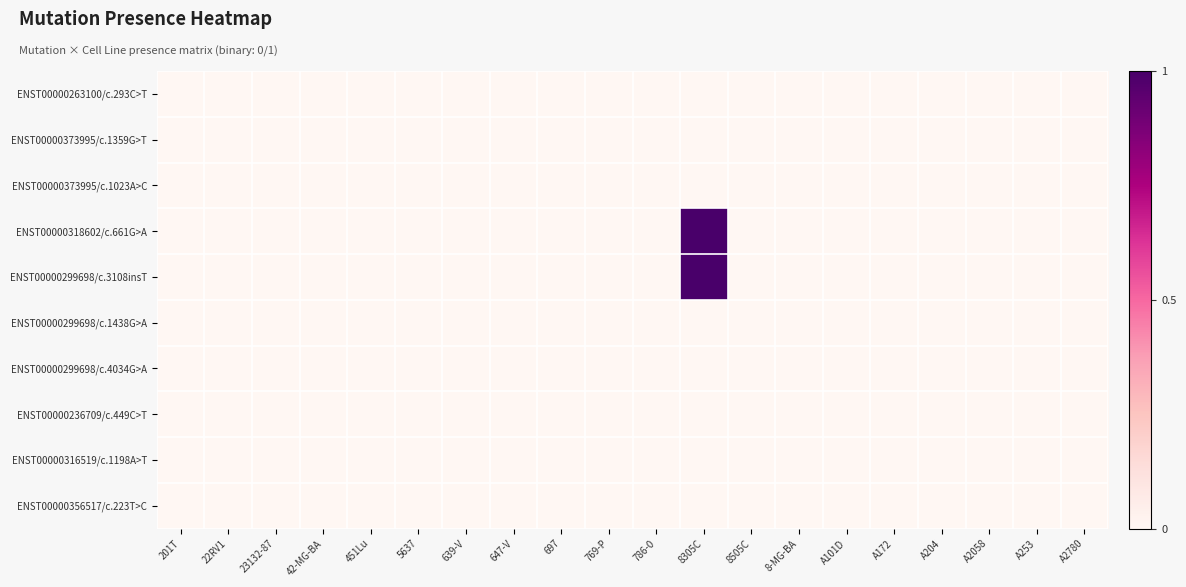

Reading right to left, extract all data points from this chart.

ENST00000263100/c.293C>T: A2780=0	A253=0	A2058=0	A204=0	A172=0	A101D=0	8-MG-BA=0	8505C=0	8305C=0	786-0=0	769-P=0	697=0	647-V=0	639-V=0	5637=0	451Lu=0	42-MG-BA=0	23132-87=0	22RV1=0	201T=0
ENST00000373995/c.1359G>T: A2780=0	A253=0	A2058=0	A204=0	A172=0	A101D=0	8-MG-BA=0	8505C=0	8305C=0	786-0=0	769-P=0	697=0	647-V=0	639-V=0	5637=0	451Lu=0	42-MG-BA=0	23132-87=0	22RV1=0	201T=0
ENST00000373995/c.1023A>C: A2780=0	A253=0	A2058=0	A204=0	A172=0	A101D=0	8-MG-BA=0	8505C=0	8305C=0	786-0=0	769-P=0	697=0	647-V=0	639-V=0	5637=0	451Lu=0	42-MG-BA=0	23132-87=0	22RV1=0	201T=0
ENST00000318602/c.661G>A: A2780=0	A253=0	A2058=0	A204=0	A172=0	A101D=0	8-MG-BA=0	8505C=0	8305C=1	786-0=0	769-P=0	697=0	647-V=0	639-V=0	5637=0	451Lu=0	42-MG-BA=0	23132-87=0	22RV1=0	201T=0
ENST00000299698/c.3108insT: A2780=0	A253=0	A2058=0	A204=0	A172=0	A101D=0	8-MG-BA=0	8505C=0	8305C=1	786-0=0	769-P=0	697=0	647-V=0	639-V=0	5637=0	451Lu=0	42-MG-BA=0	23132-87=0	22RV1=0	201T=0
ENST00000299698/c.1438G>A: A2780=0	A253=0	A2058=0	A204=0	A172=0	A101D=0	8-MG-BA=0	8505C=0	8305C=0	786-0=0	769-P=0	697=0	647-V=0	639-V=0	5637=0	451Lu=0	42-MG-BA=0	23132-87=0	22RV1=0	201T=0
ENST00000299698/c.4034G>A: A2780=0	A253=0	A2058=0	A204=0	A172=0	A101D=0	8-MG-BA=0	8505C=0	8305C=0	786-0=0	769-P=0	697=0	647-V=0	639-V=0	5637=0	451Lu=0	42-MG-BA=0	23132-87=0	22RV1=0	201T=0
ENST00000236709/c.449C>T: A2780=0	A253=0	A2058=0	A204=0	A172=0	A101D=0	8-MG-BA=0	8505C=0	8305C=0	786-0=0	769-P=0	697=0	647-V=0	639-V=0	5637=0	451Lu=0	42-MG-BA=0	23132-87=0	22RV1=0	201T=0
ENST00000316519/c.1198A>T: A2780=0	A253=0	A2058=0	A204=0	A172=0	A101D=0	8-MG-BA=0	8505C=0	8305C=0	786-0=0	769-P=0	697=0	647-V=0	639-V=0	5637=0	451Lu=0	42-MG-BA=0	23132-87=0	22RV1=0	201T=0
ENST00000356517/c.223T>C: A2780=0	A253=0	A2058=0	A204=0	A172=0	A101D=0	8-MG-BA=0	8505C=0	8305C=0	786-0=0	769-P=0	697=0	647-V=0	639-V=0	5637=0	451Lu=0	42-MG-BA=0	23132-87=0	22RV1=0	201T=0